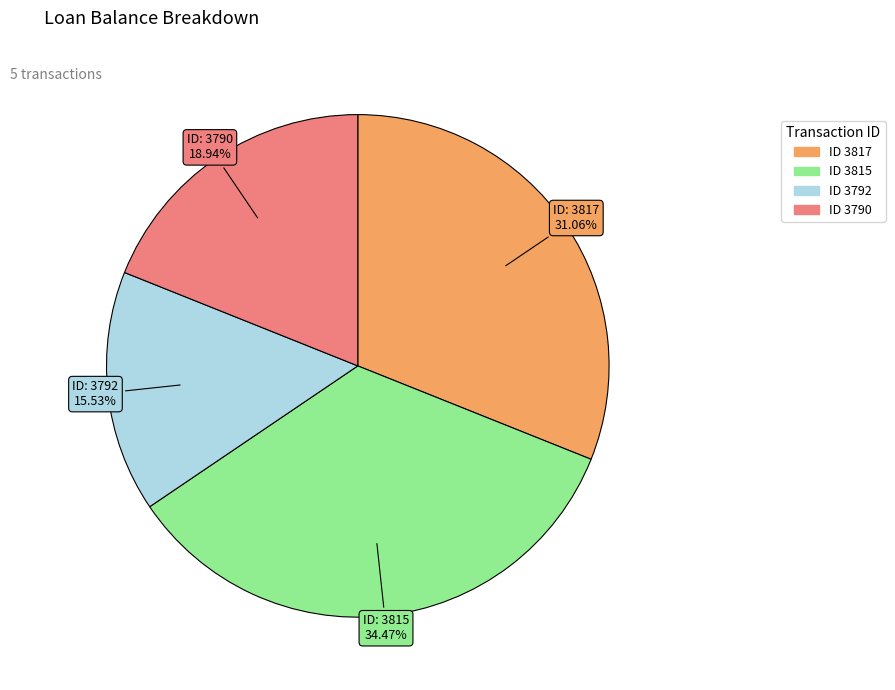

Is there a majority slice in this chart?

No